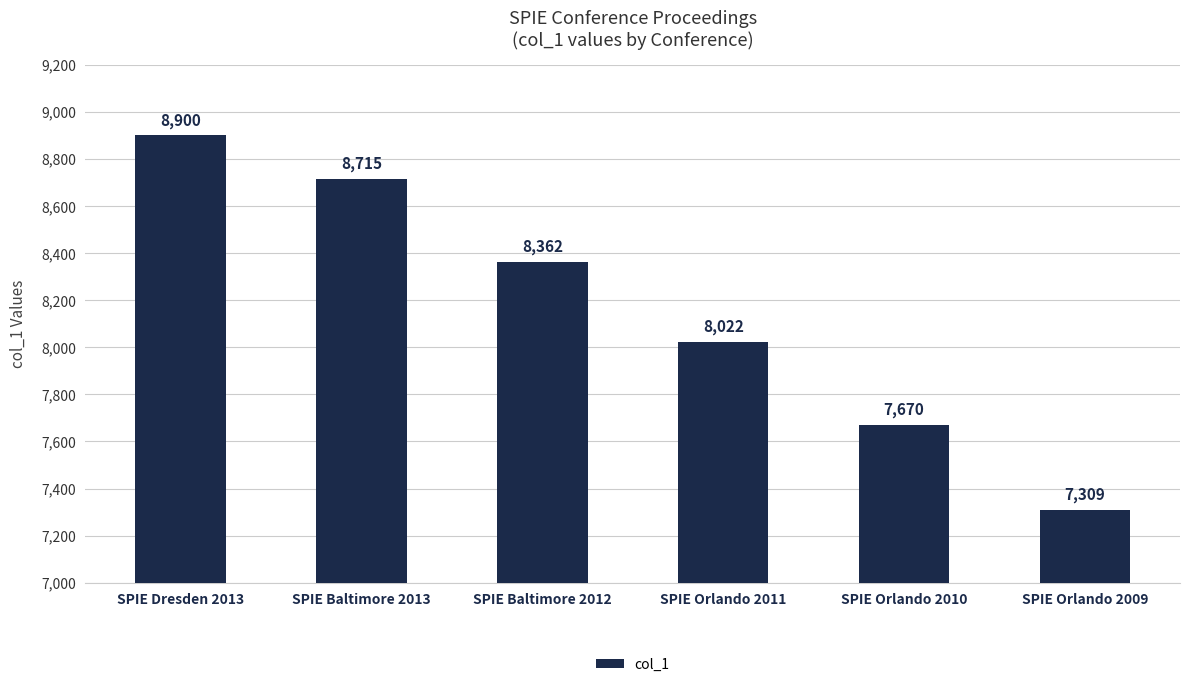

Reading right to left, what are all the values shown in this chart?

SPIE Orlando 2009=7309	SPIE Orlando 2010=7670	SPIE Orlando 2011=8022	SPIE Baltimore 2012=8362	SPIE Baltimore 2013=8715	SPIE Dresden 2013=8900